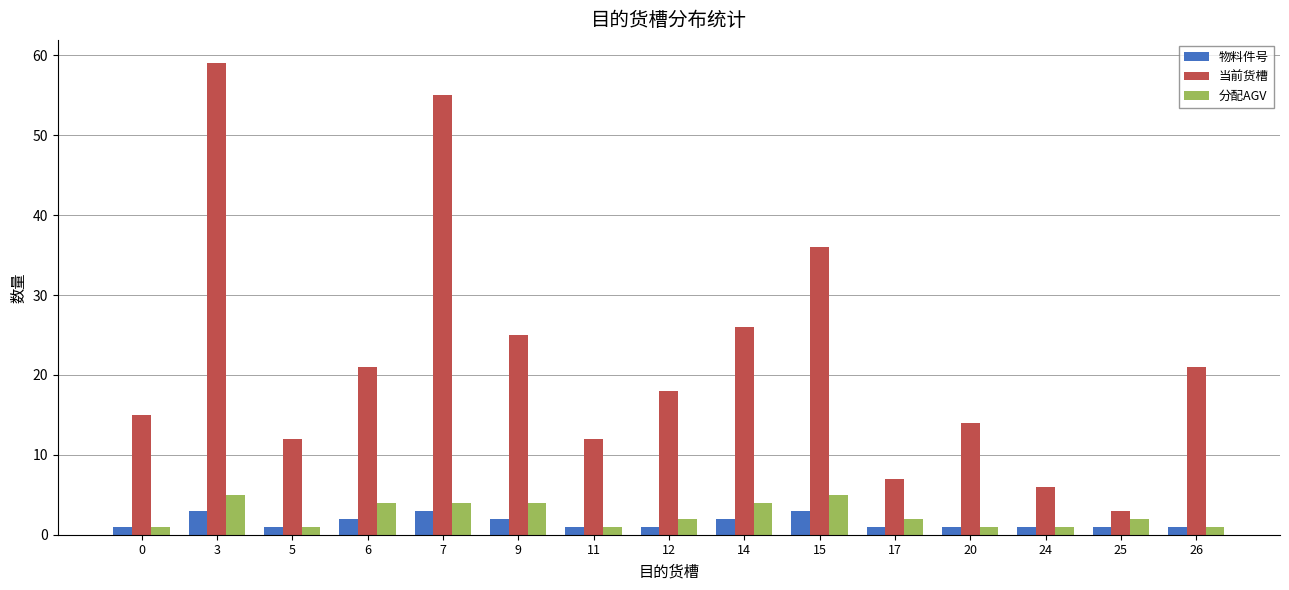

Which series changed the most between 15 and 25?

当前货槽